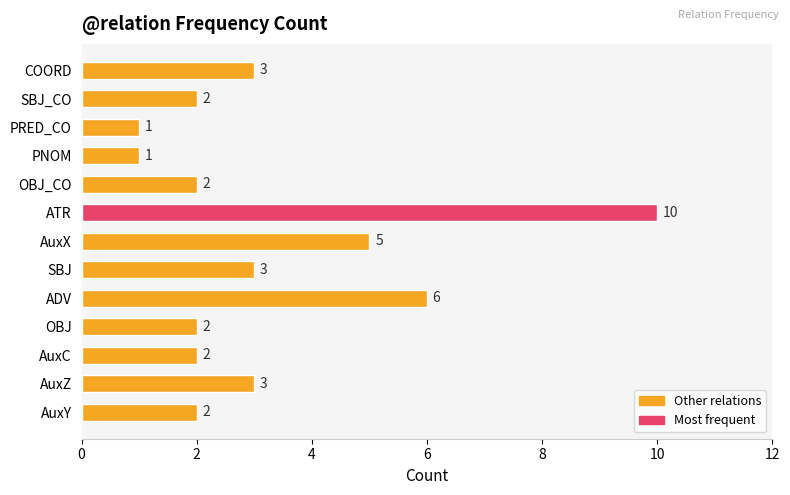

Approximately how many times larger is the value at PRED_CO compared to AuxC?

0.5